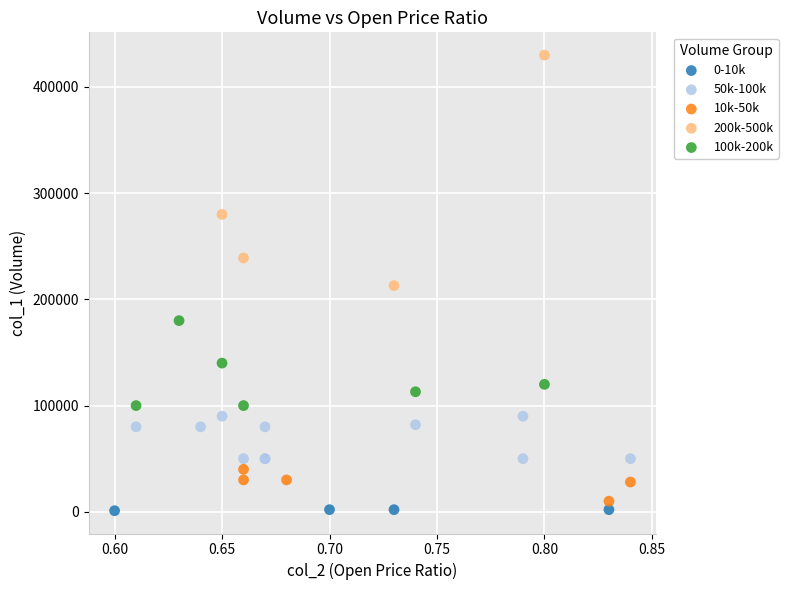

What are all the series names shown in the legend?

0-10k, 50k-100k, 10k-50k, 200k-500k, 100k-200k